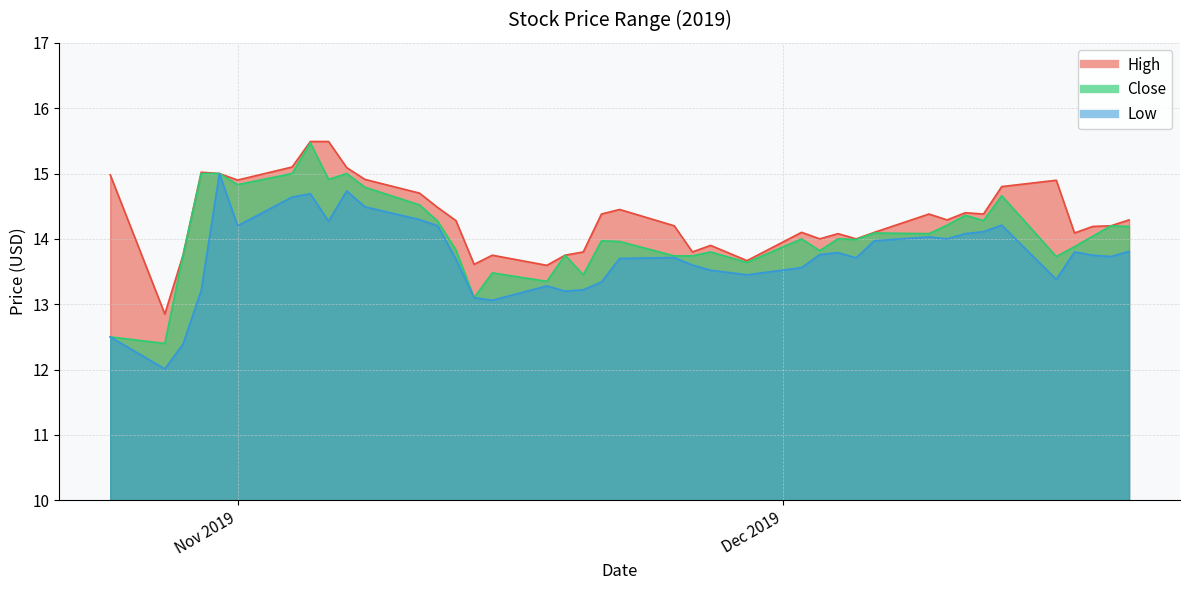

Where does the Close series first go above 14?

2019-10-30